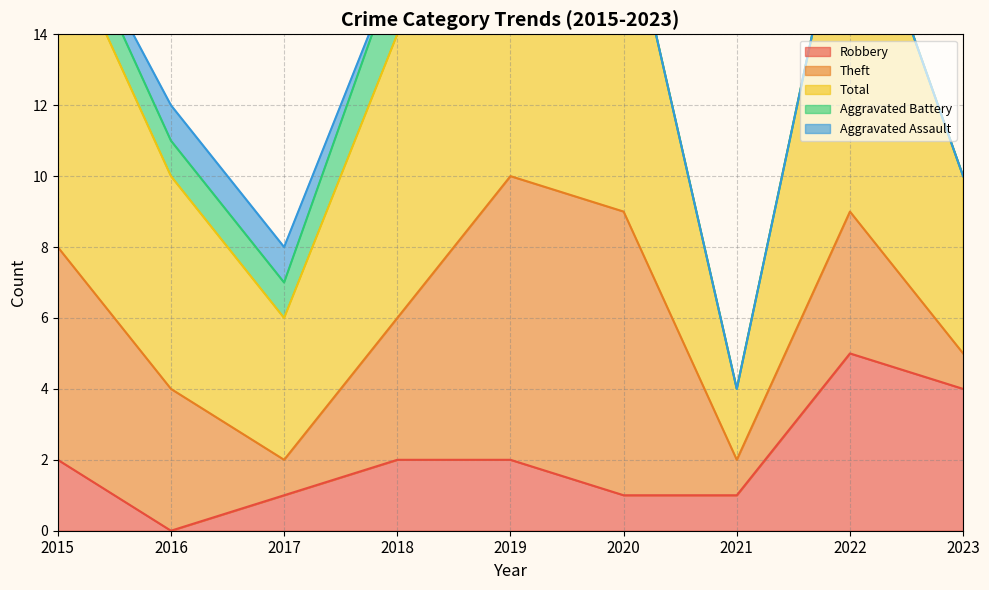

Rank the series at 2020 from highest to lowest value.

Total, Theft, Robbery, Aggravated Battery, Aggravated Assault